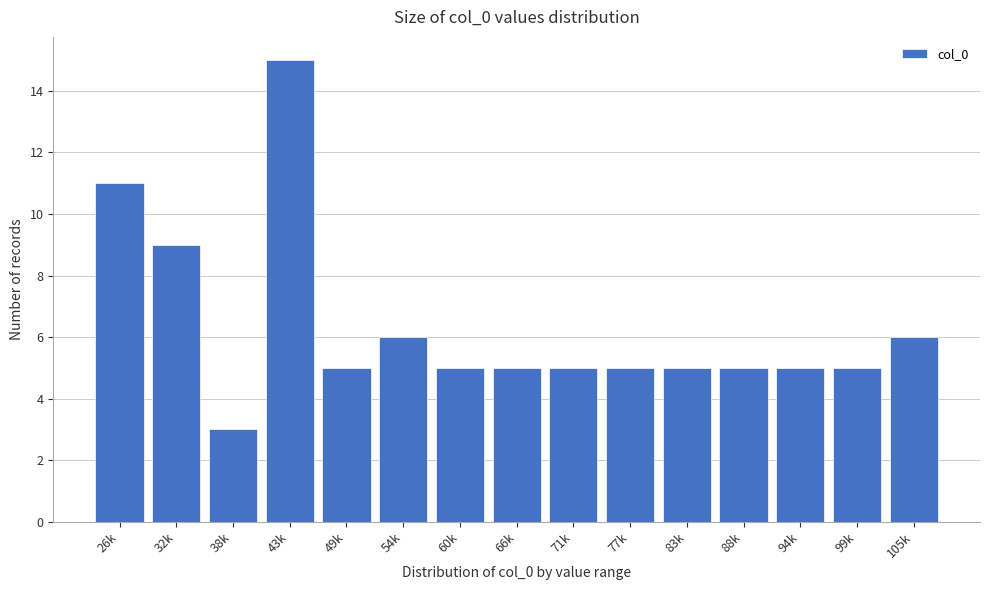

Reading left to right, extract all data points from this chart.

26k=11	32k=9	38k=3	43k=15	49k=5	54k=6	60k=5	66k=5	71k=5	77k=5	83k=5	88k=5	94k=5	99k=5	105k=6